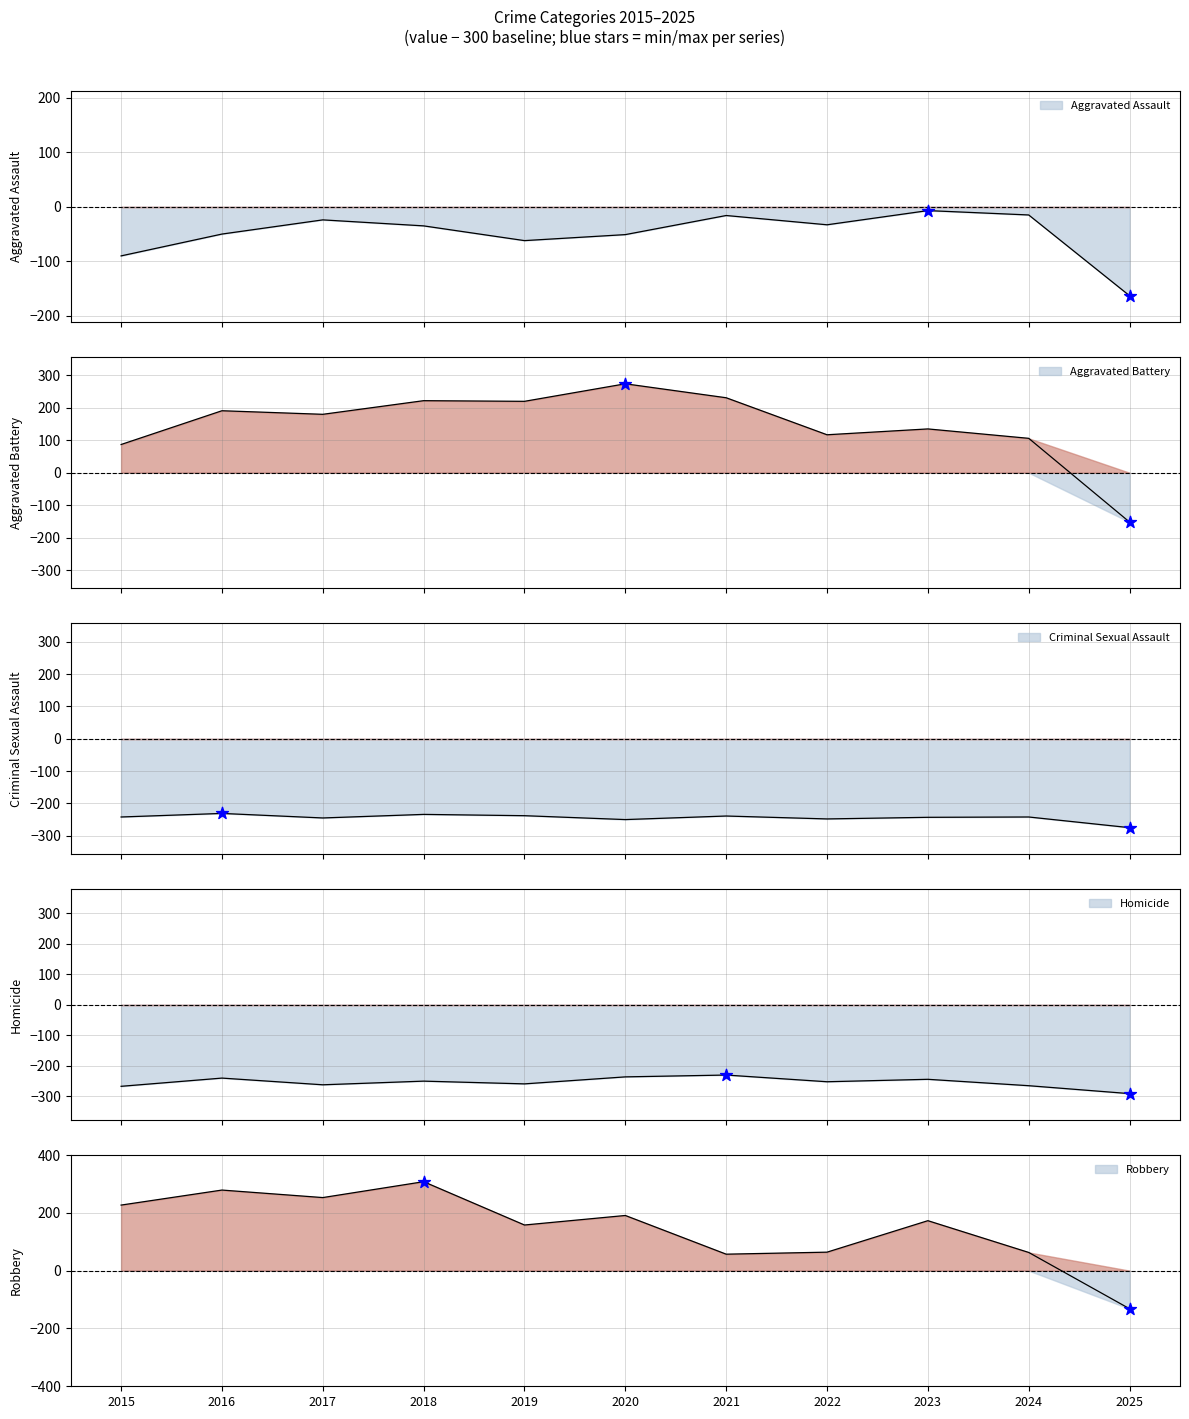

At how many categories does at least one series exceed -157?

11